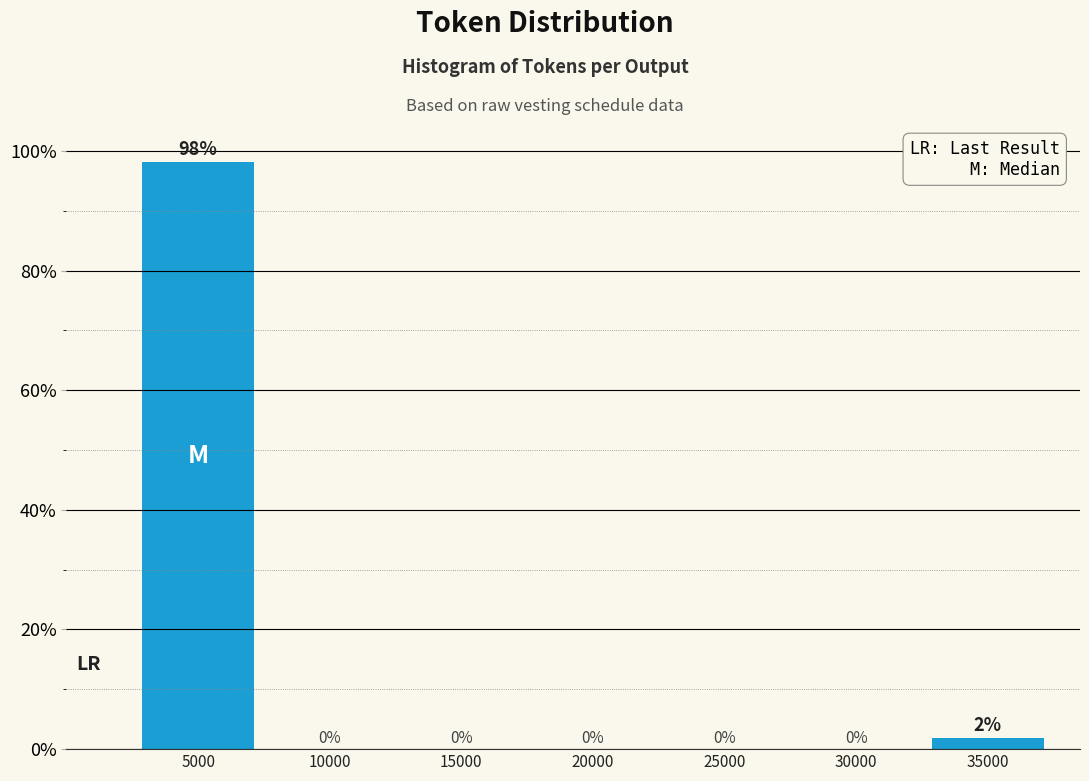

Is it true that the value at 25000 is 61.6?

False